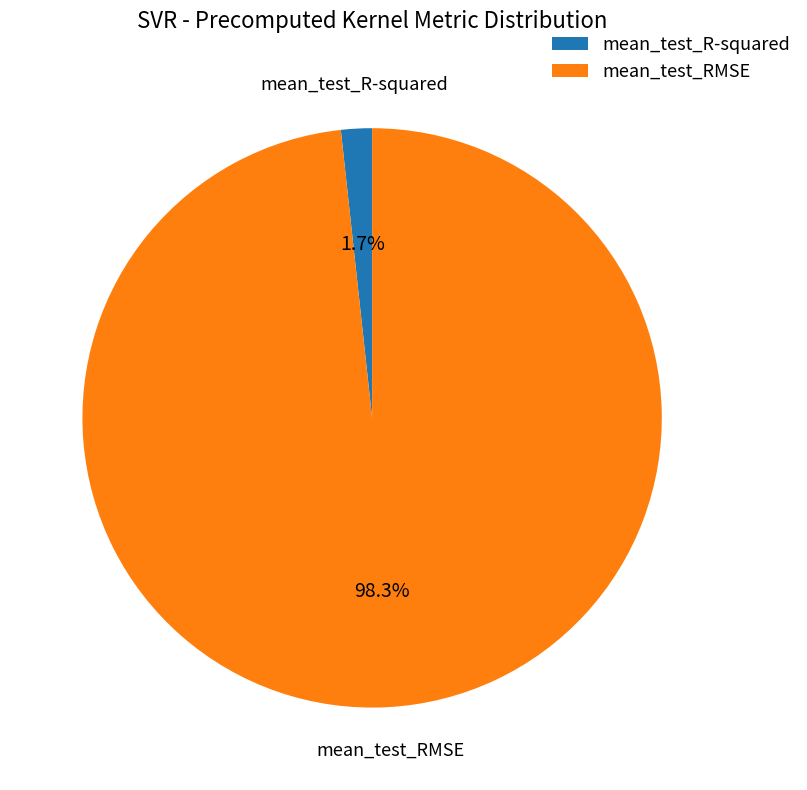

Which category has the biggest portion of the pie?

mean_test_RMSE